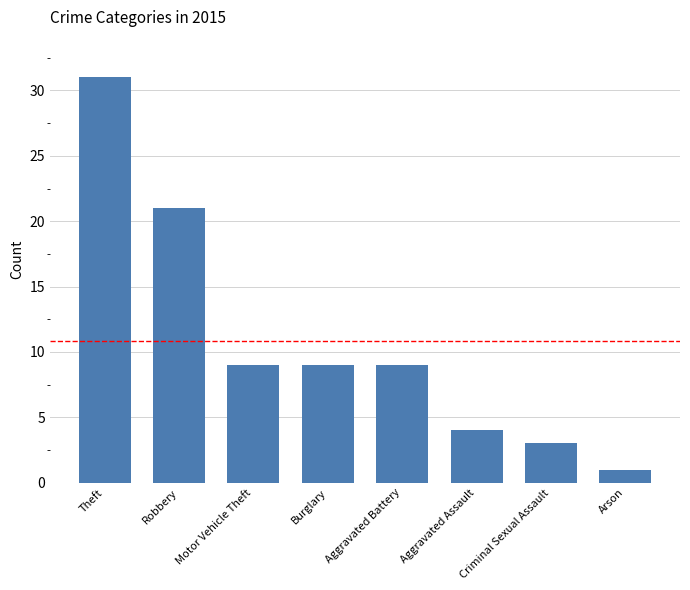

How many data points does each series have?

8